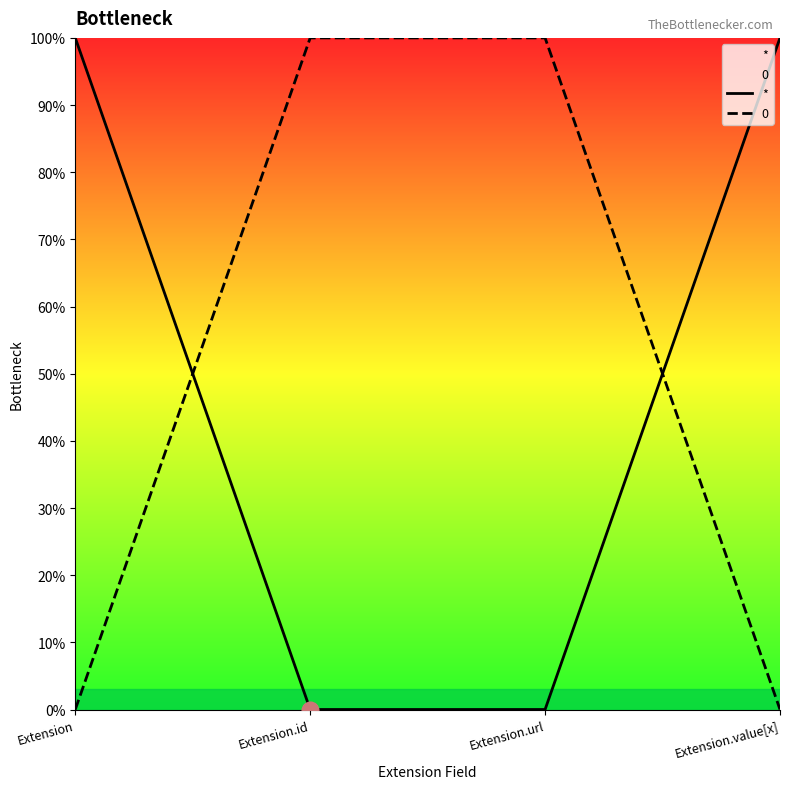

List the labels in order of value, largest first.

Extension, Extension.value[x], Extension.id, Extension.url